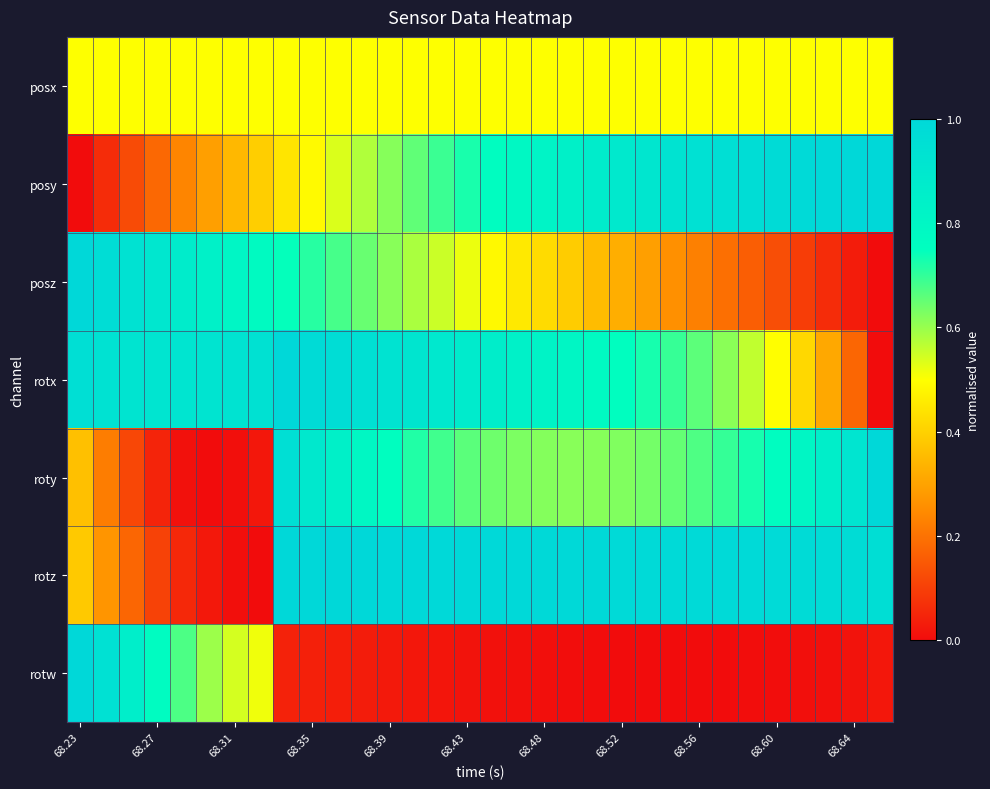

Reading right to left, transcribe all the data shown in this chart.

posx: 0.5	0.5	0.5	0.5	0.5	0.5	0.5	0.5	0.5	0.5	0.5	0.5	0.5	0.5	0.5	0.5	0.5	0.5	0.5	0.5	0.5	0.5	0.5	0.5	0.5	0.5	0.5	0.5	0.5	0.5	0.5	0.5
posy: 1.0	1.0	1.0	1.0	1.0	1.0	1.0	0.9	0.9	0.9	0.9	0.9	0.8	0.8	0.8	0.8	0.7	0.7	0.7	0.6	0.6	0.5	0.5	0.4	0.4	0.3	0.3	0.2	0.2	0.1	0.1	0.0
posz: 0.0	0.0	0.1	0.1	0.1	0.2	0.2	0.2	0.3	0.3	0.3	0.4	0.4	0.4	0.5	0.5	0.5	0.6	0.6	0.6	0.6	0.7	0.7	0.7	0.8	0.8	0.8	0.9	0.9	0.9	1.0	1.0
rotx: 0.0	0.2	0.3	0.4	0.5	0.6	0.6	0.7	0.7	0.7	0.8	0.8	0.8	0.8	0.8	0.9	0.9	0.9	0.9	0.9	0.9	1.0	1.0	1.0	0.9	0.9	0.9	0.9	0.9	0.9	0.9	1.0
roty: 1.0	0.9	0.9	0.8	0.8	0.7	0.7	0.7	0.7	0.6	0.6	0.6	0.6	0.6	0.6	0.6	0.7	0.7	0.7	0.8	0.8	0.8	0.9	1.0	0.0	0.0	0.0	0.0	0.0	0.1	0.2	0.4
rotz: 1.0	1.0	1.0	1.0	1.0	1.0	1.0	1.0	1.0	1.0	1.0	1.0	1.0	1.0	1.0	1.0	1.0	1.0	1.0	1.0	1.0	1.0	1.0	1.0	0.0	0.0	0.0	0.1	0.1	0.2	0.3	0.4
rotw: 0.0	0.0	0.0	0.0	0.0	0.0	0.0	0.0	0.0	0.0	0.0	0.0	0.0	0.0	0.0	0.0	0.0	0.0	0.0	0.0	0.0	0.0	0.0	0.0	0.5	0.5	0.6	0.7	0.8	0.9	0.9	1.0